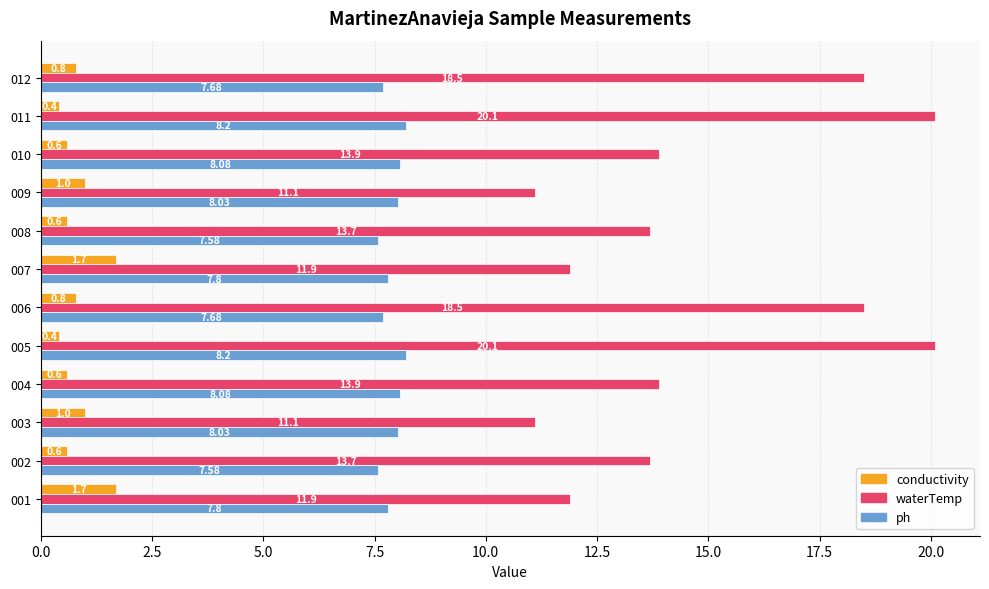

Rank the series by their maximum value, from lowest to highest.

conductivity, ph, waterTemp